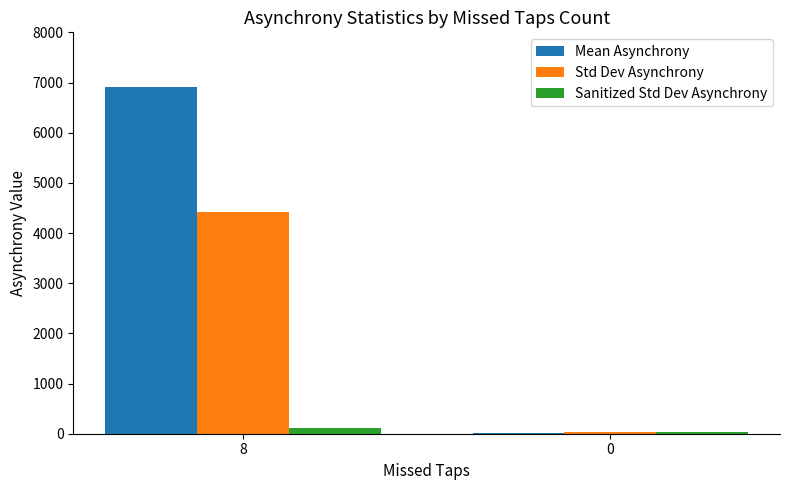

What is the total value across all series at 8?

11445.2